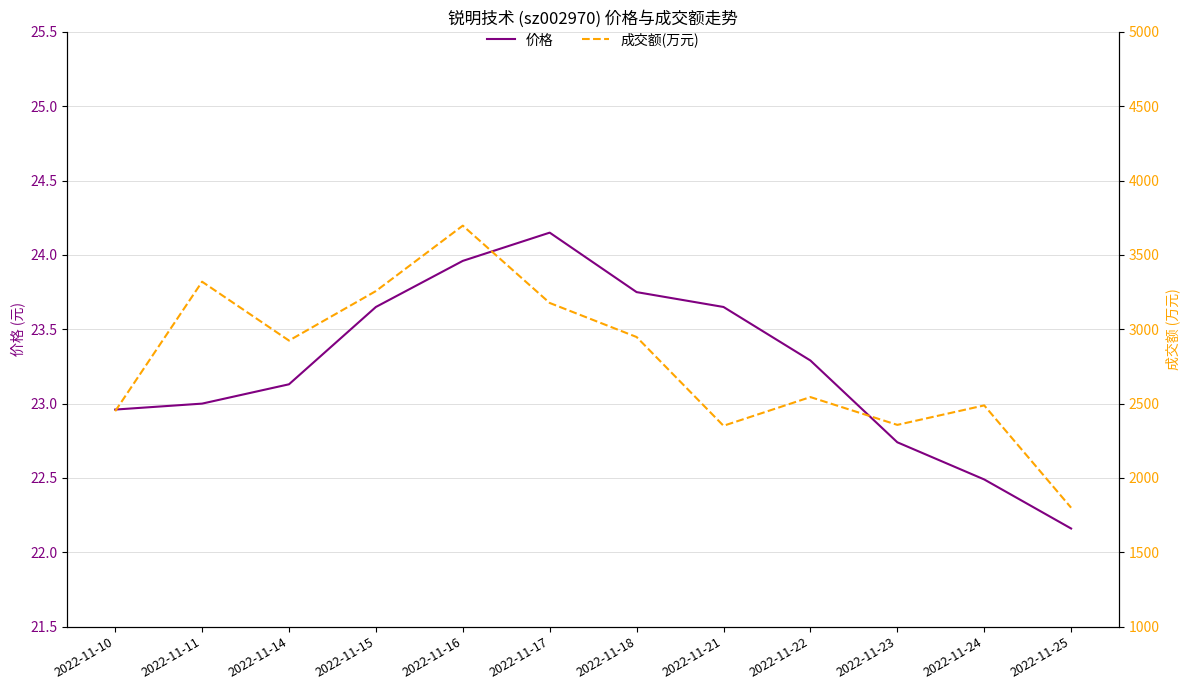

Read the 价格 value at 2022-11-14.

23.1